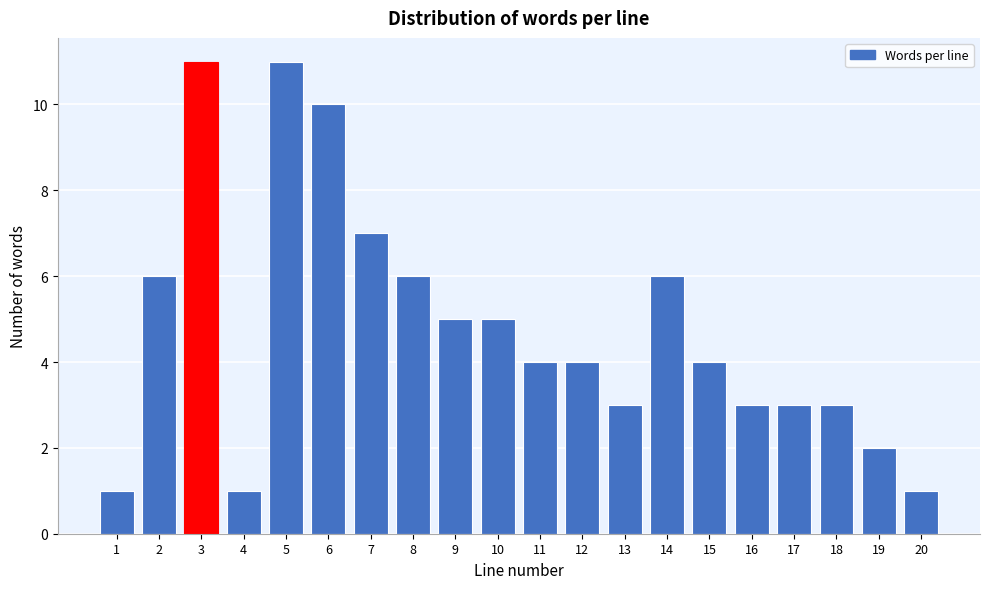

Reading left to right, what are all the values shown in this chart?

1	6	11	1	11	10	7	6	5	5	4	4	3	6	4	3	3	3	2	1